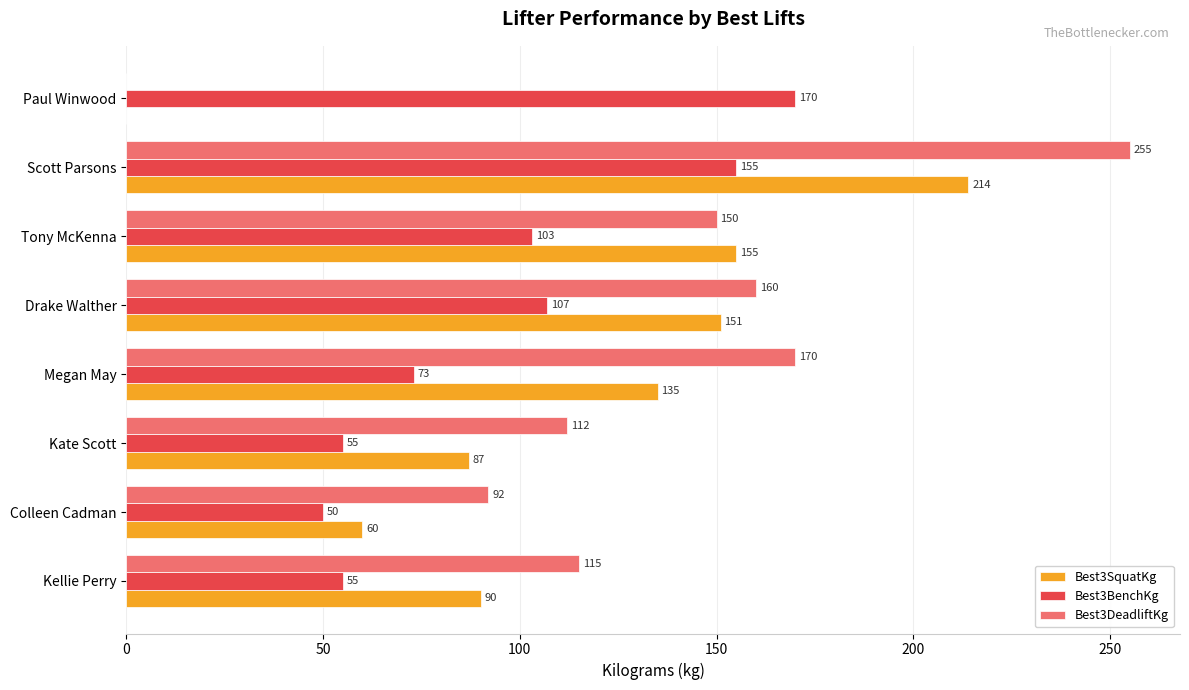

The value of Best3SquatKg at Kate Scott is 33. True or false?

False